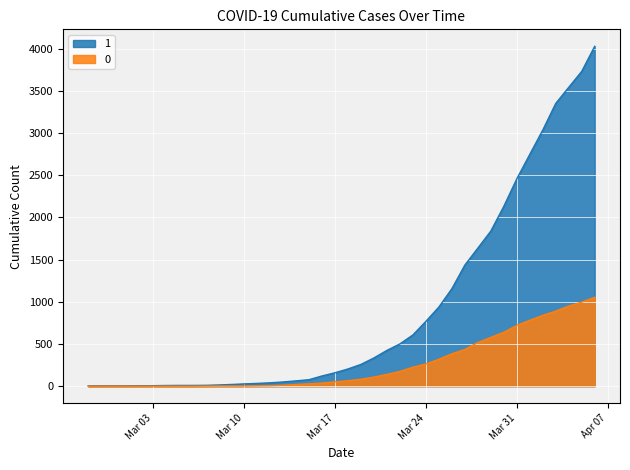

At how many categories does at least one series exceed 532?

15